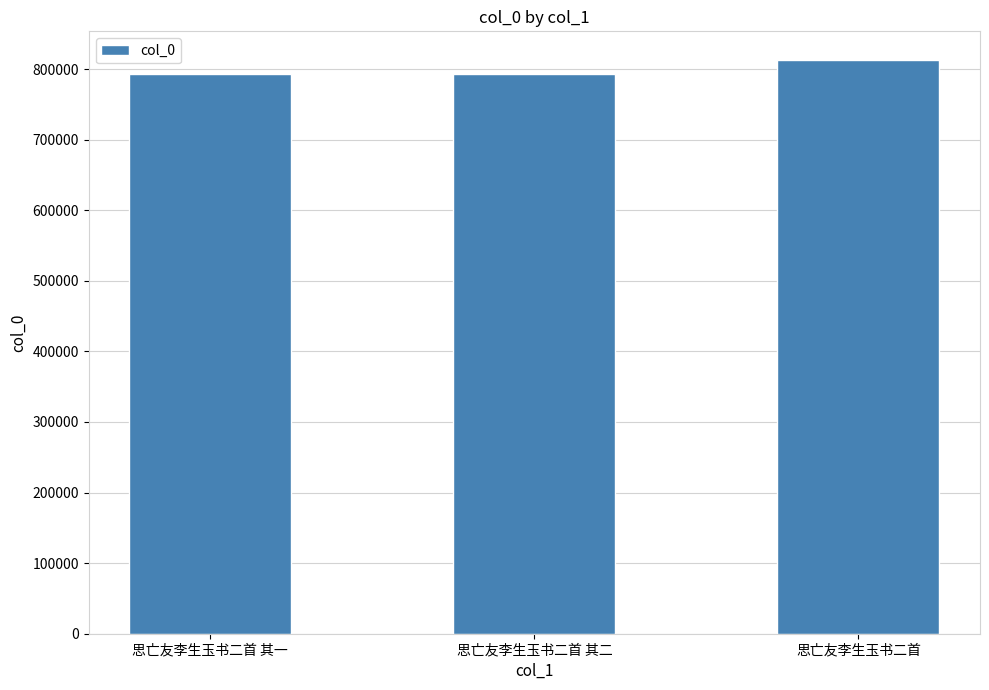

What is the minimum value shown in the chart?

793332